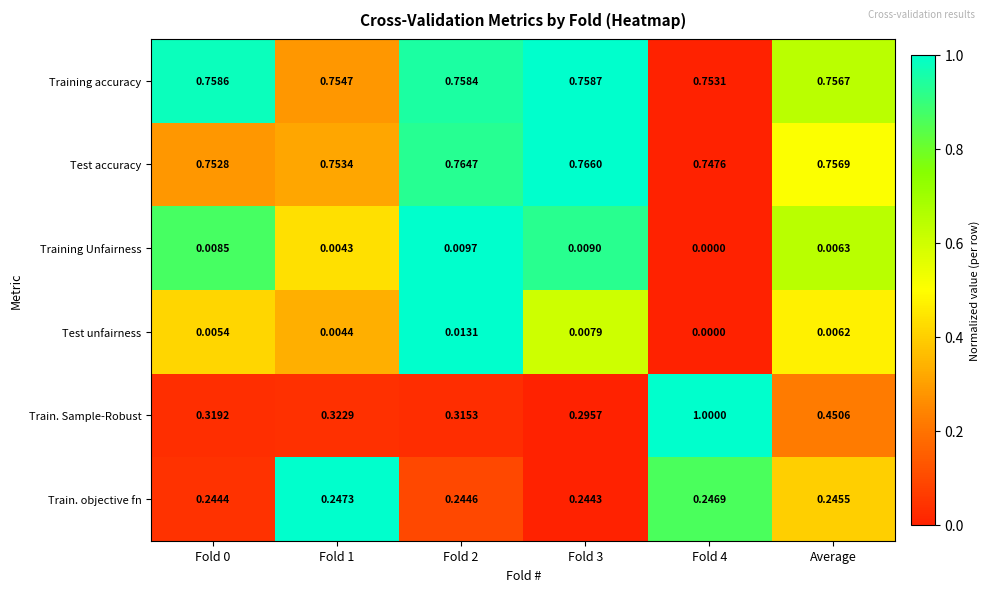

Count the number of categories in the chart.

6